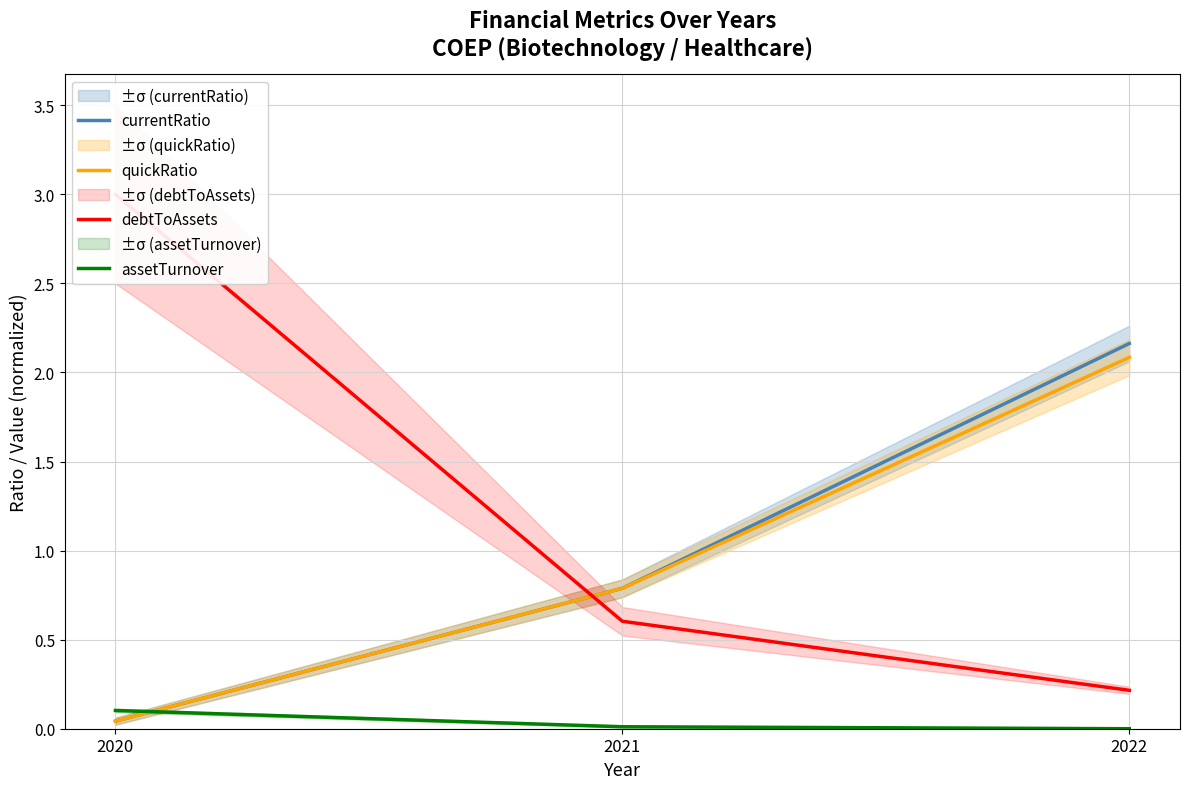

What is the value of the debtToAssets point at the 2nd from the left?

0.6